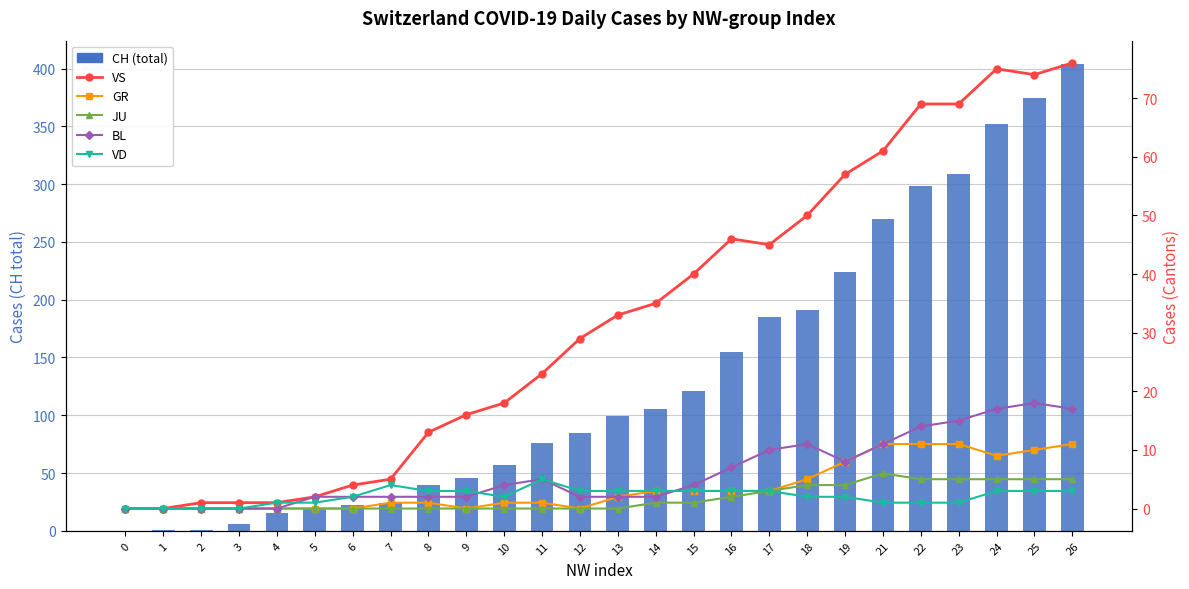

What is the sum of the CH values at 3 and 11?

82